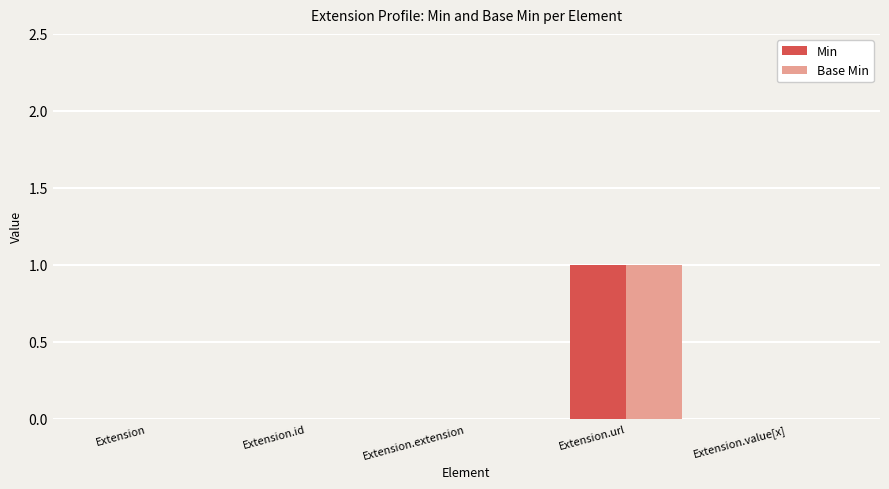

At which category is the sum across all series the highest?

Extension.url